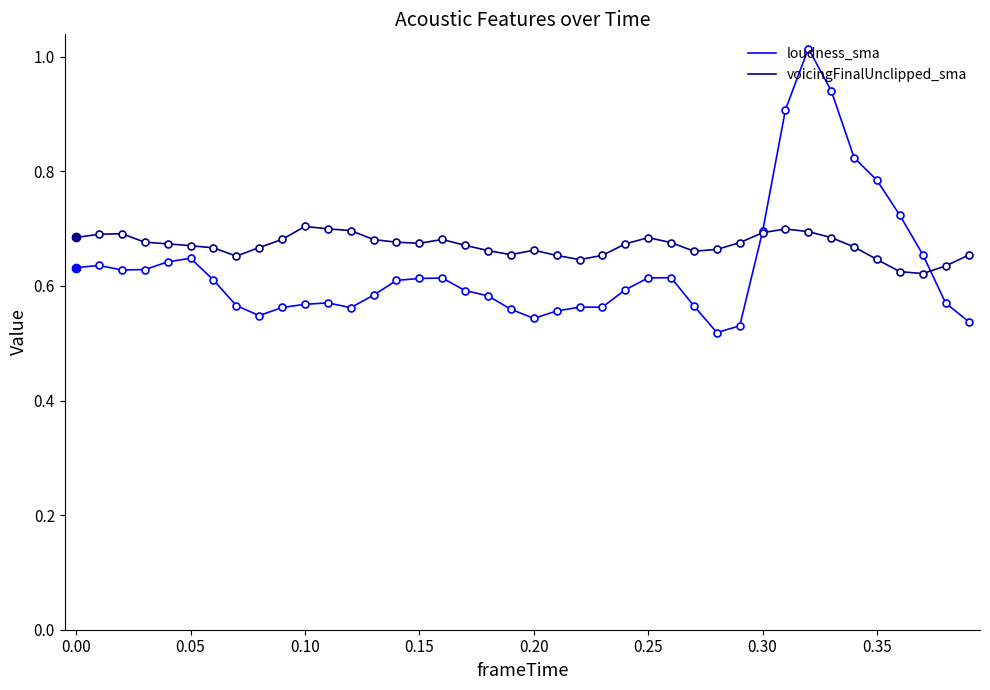

List the series in order of their peak value, highest first.

loudness_sma, voicingFinalUnclipped_sma